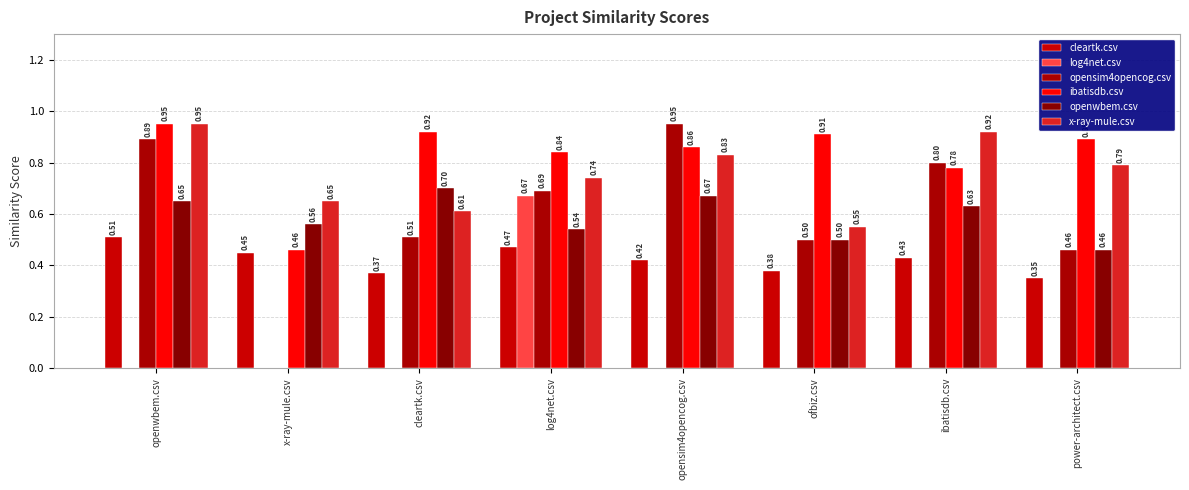

Are the bars grouped side by side (vs. stacked)?

Yes